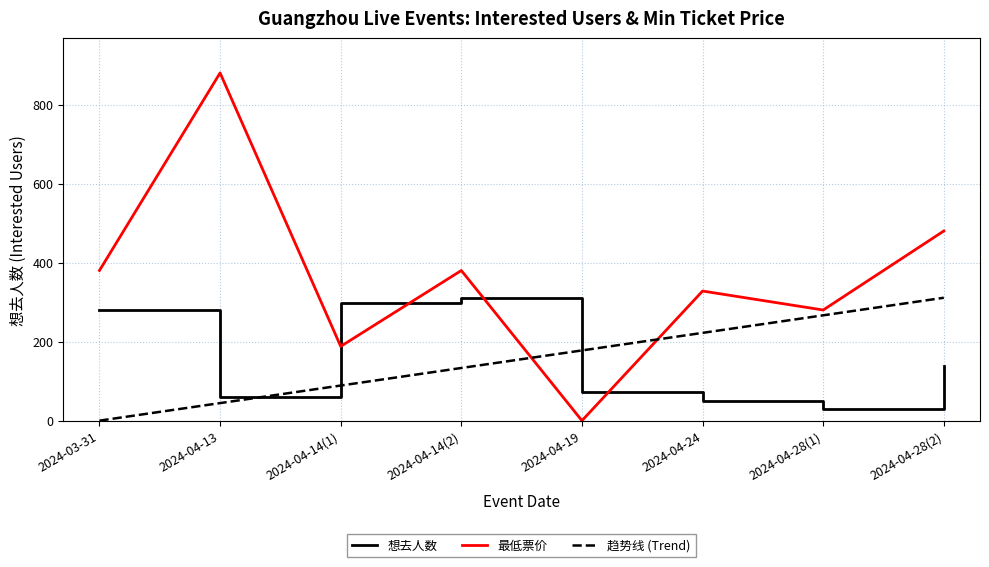

List the labels in order of 最低票价 value, largest first.

2024-04-13, 2024-04-28(2), 2024-03-31, 2024-04-14(2), 2024-04-24, 2024-04-28(1), 2024-04-14(1), 2024-04-19